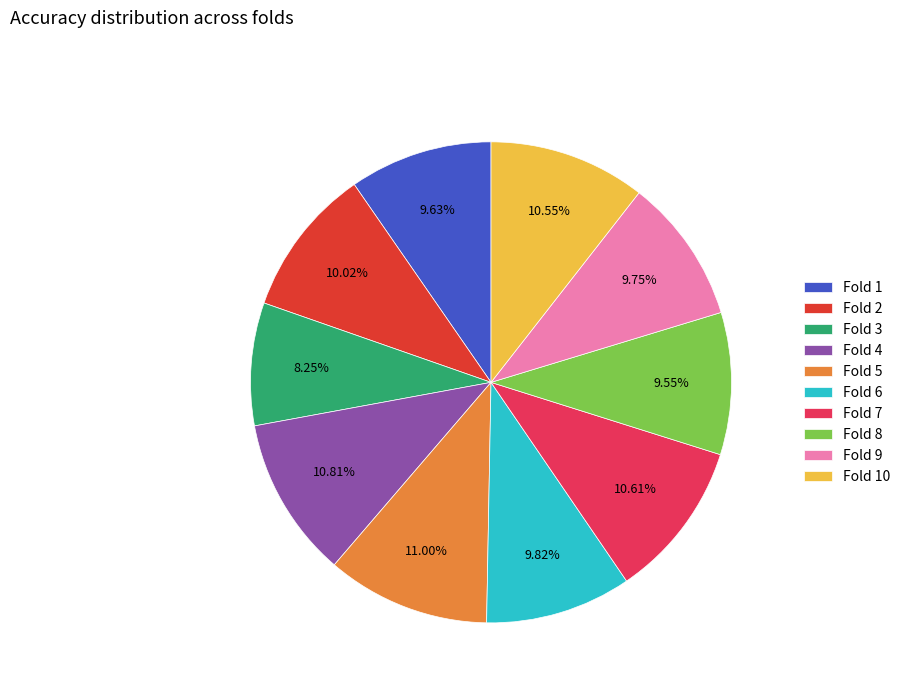

Count the number of slices in the pie.

10